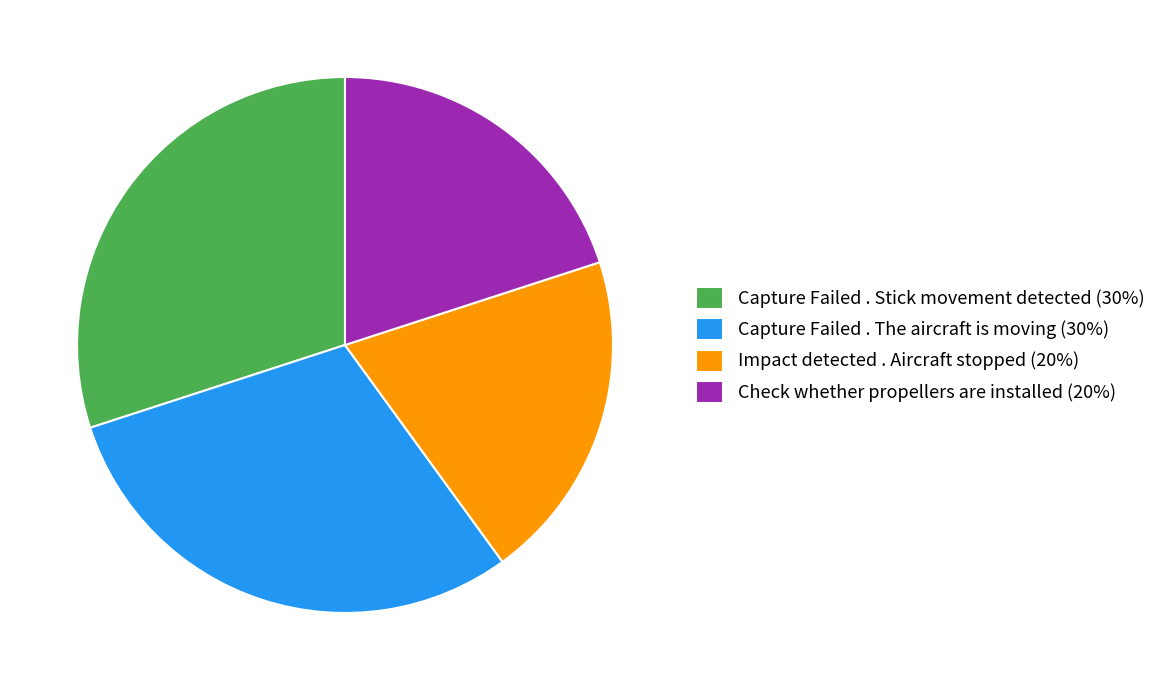

Between Capture Failed . The aircraft is moving and Impact detected . Aircraft stopped, which is larger?

Capture Failed . The aircraft is moving